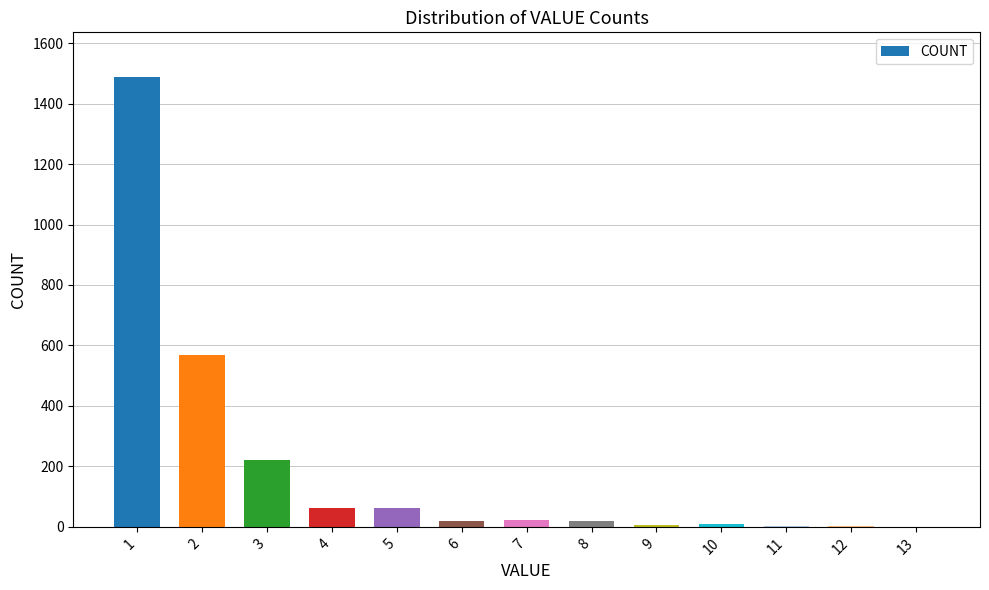

How many series are shown in this chart?

1